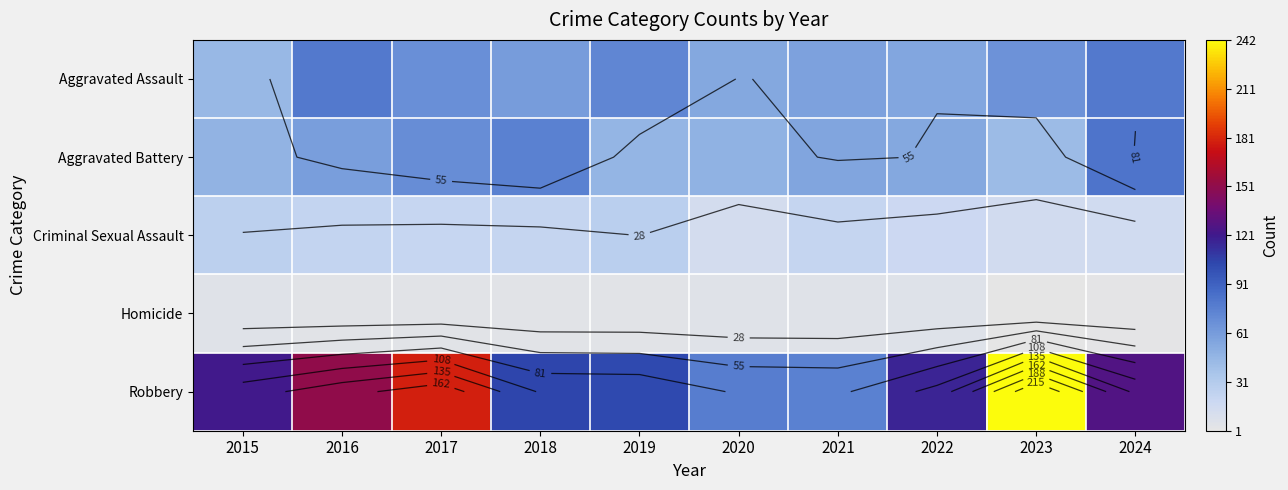

What is the difference between the maximum and minimum values in the Criminal Sexual Assault series?

14